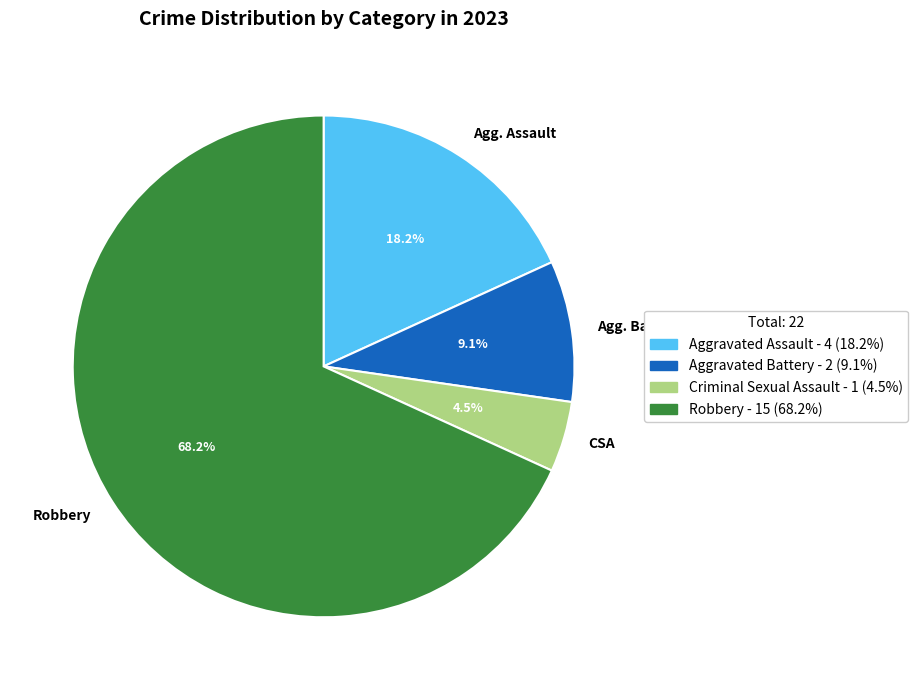

Is it true that Robbery is 76% of the pie?

False